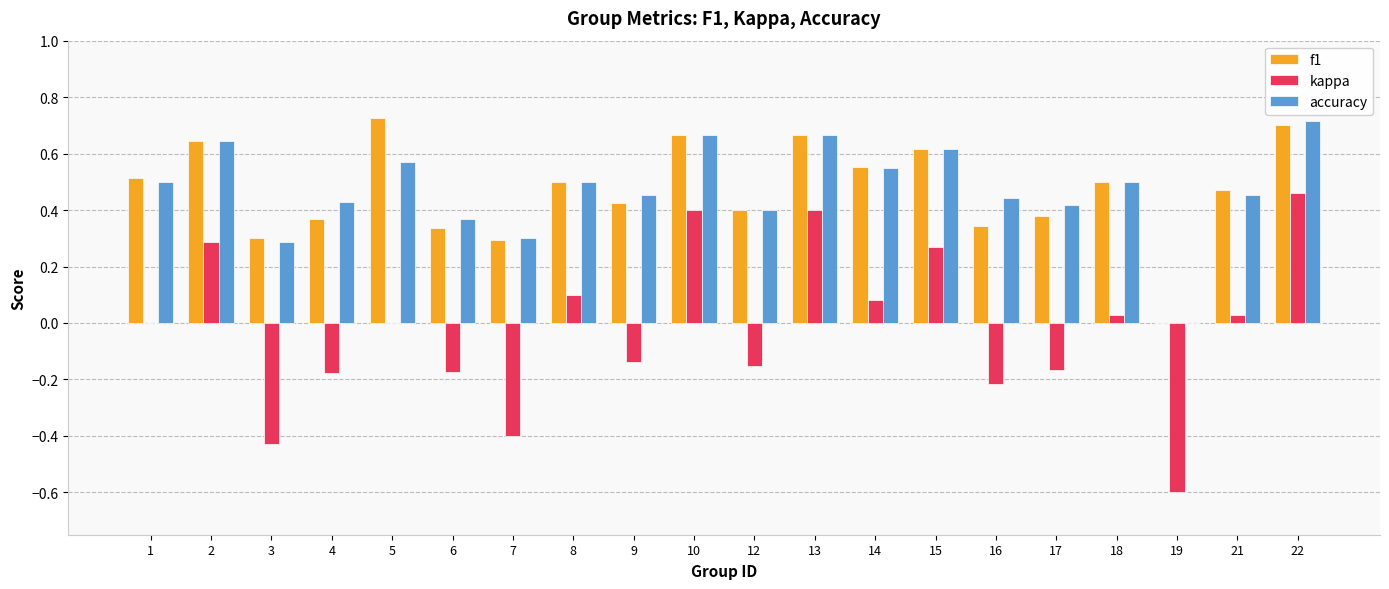

True or false: f1 has a value of 0.4 at 15.

False